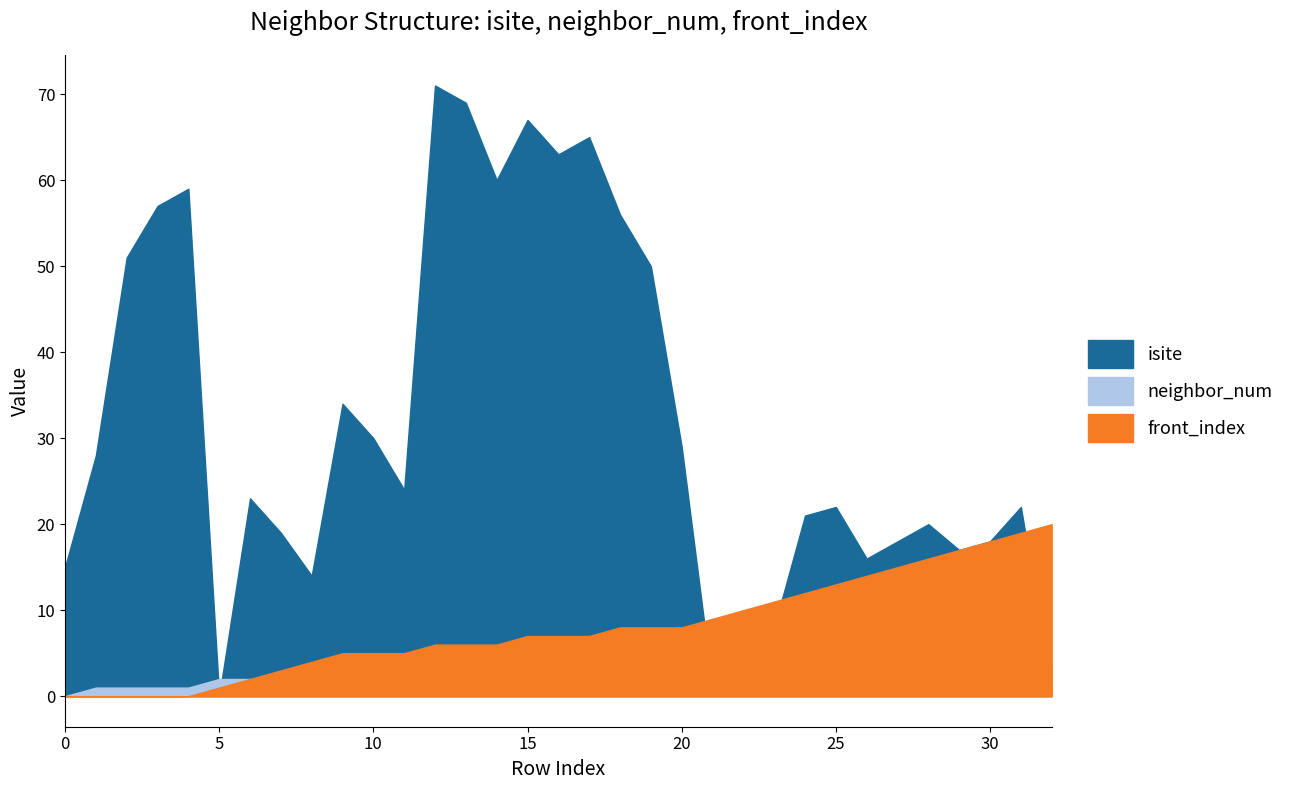

List the series in order of their peak value, highest first.

isite, front_index, neighbor_num